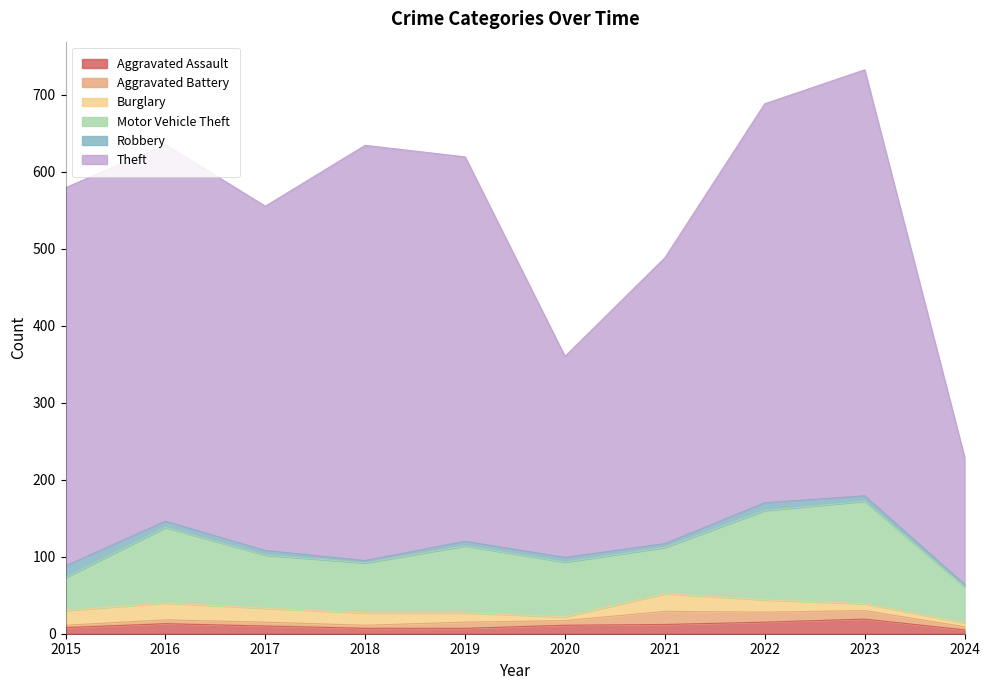

Reading right to left, list all the values displayed in this chart.

Aggravated Assault: 2024=5	2023=19	2022=15	2021=12	2020=11	2019=7	2018=7	2017=10	2016=13	2015=8
Aggravated Battery: 2024=4	2023=11	2022=13	2021=17	2020=6	2019=8	2018=4	2017=5	2016=5	2015=3
Burglary: 2024=5	2023=9	2022=16	2021=23	2020=5	2019=12	2018=16	2017=18	2016=22	2015=19
Motor Vehicle Theft: 2024=47	2023=133	2022=116	2021=60	2020=71	2019=87	2018=65	2017=69	2016=98	2015=43
Robbery: 2024=3	2023=7	2022=10	2021=5	2020=6	2019=6	2018=3	2017=6	2016=8	2015=15
Theft: 2024=165	2023=553	2022=518	2021=371	2020=261	2019=499	2018=539	2017=447	2016=489	2015=491